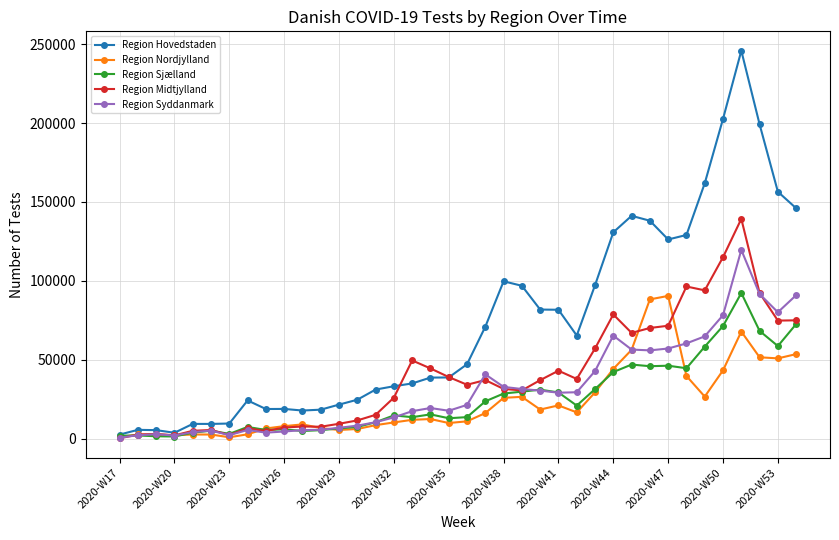

True or false: Region Sjælland has more than 0 interior local peaks.

True